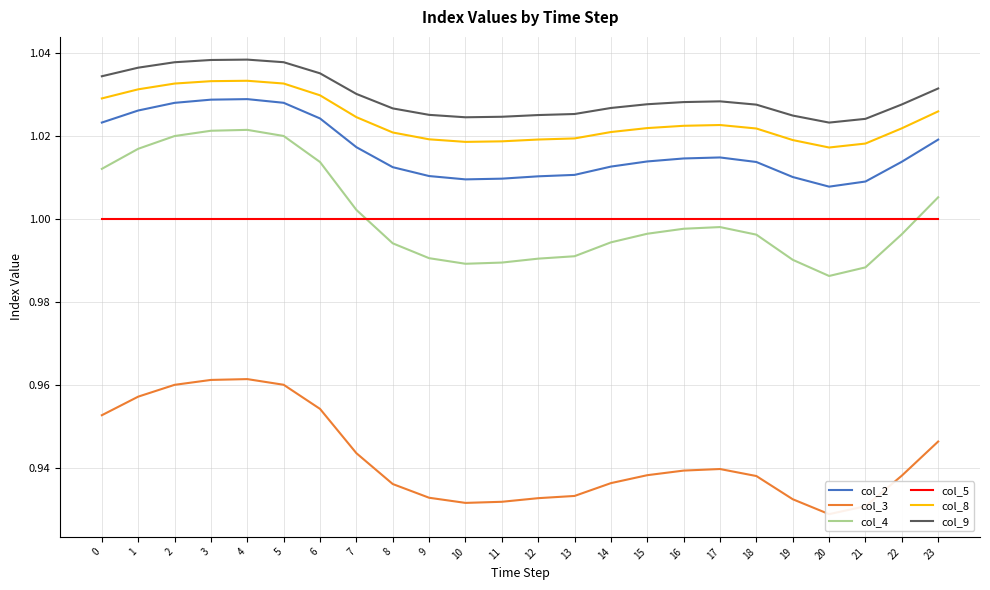

Reading right to left, transcribe all the data shown in this chart.

col_2: 23=1.0	22=1.0	21=1.0	20=1.0	19=1.0	18=1.0	17=1.0	16=1.0	15=1.0	14=1.0	13=1.0	12=1.0	11=1.0	10=1.0	9=1.0	8=1.0	7=1.0	6=1.0	5=1.0	4=1.0	3=1.0	2=1.0	1=1.0	0=1.0
col_3: 23=0.9	22=0.9	21=0.9	20=0.9	19=0.9	18=0.9	17=0.9	16=0.9	15=0.9	14=0.9	13=0.9	12=0.9	11=0.9	10=0.9	9=0.9	8=0.9	7=0.9	6=1.0	5=1.0	4=1.0	3=1.0	2=1.0	1=1.0	0=1.0
col_4: 23=1.0	22=1.0	21=1.0	20=1.0	19=1.0	18=1.0	17=1.0	16=1.0	15=1.0	14=1.0	13=1.0	12=1.0	11=1.0	10=1.0	9=1.0	8=1.0	7=1.0	6=1.0	5=1.0	4=1.0	3=1.0	2=1.0	1=1.0	0=1.0
col_5: 23=1.0	22=1.0	21=1.0	20=1.0	19=1.0	18=1.0	17=1.0	16=1.0	15=1.0	14=1.0	13=1.0	12=1.0	11=1.0	10=1.0	9=1.0	8=1.0	7=1.0	6=1.0	5=1.0	4=1.0	3=1.0	2=1.0	1=1.0	0=1.0
col_8: 23=1.0	22=1.0	21=1.0	20=1.0	19=1.0	18=1.0	17=1.0	16=1.0	15=1.0	14=1.0	13=1.0	12=1.0	11=1.0	10=1.0	9=1.0	8=1.0	7=1.0	6=1.0	5=1.0	4=1.0	3=1.0	2=1.0	1=1.0	0=1.0
col_9: 23=1.0	22=1.0	21=1.0	20=1.0	19=1.0	18=1.0	17=1.0	16=1.0	15=1.0	14=1.0	13=1.0	12=1.0	11=1.0	10=1.0	9=1.0	8=1.0	7=1.0	6=1.0	5=1.0	4=1.0	3=1.0	2=1.0	1=1.0	0=1.0